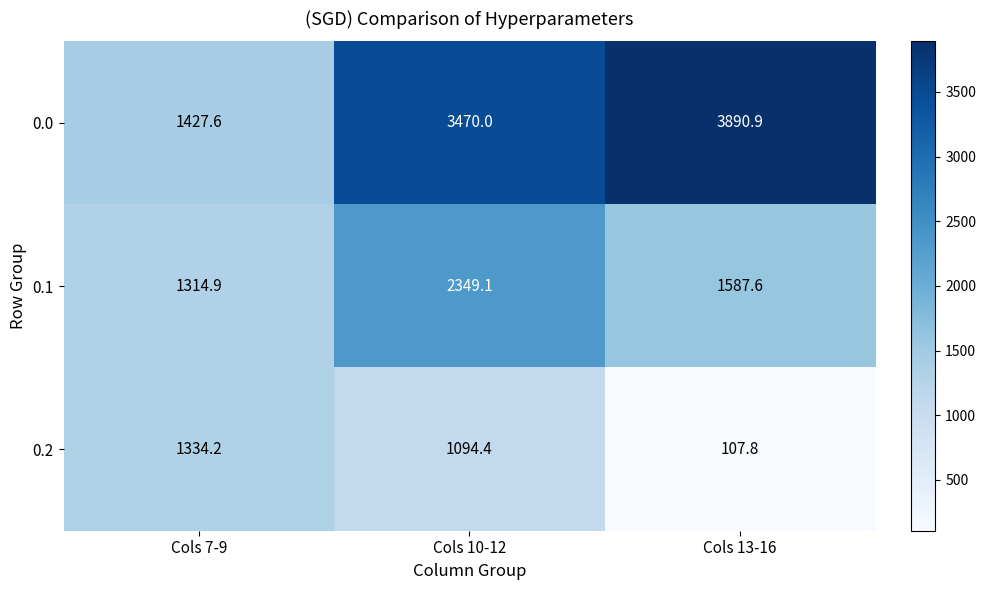

Rank the series by their maximum value, from highest to lowest.

0.0, 0.1, 0.2